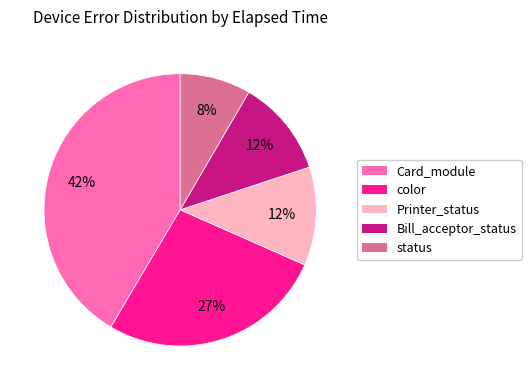

To the nearest percent, what is the average slice percentage?

20%